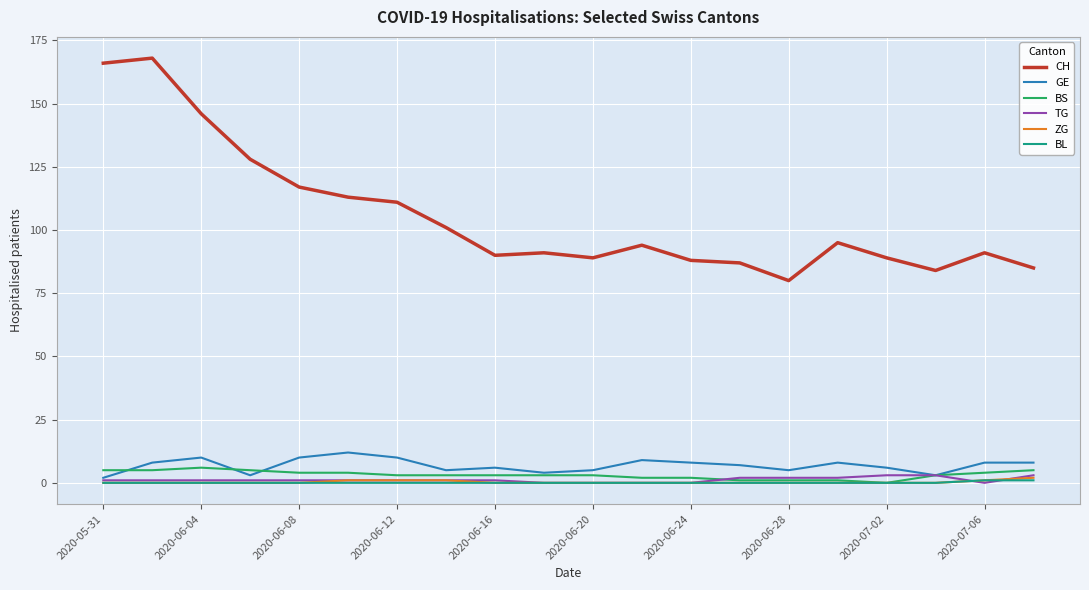

Which series has the largest range (max minus min)?

CH